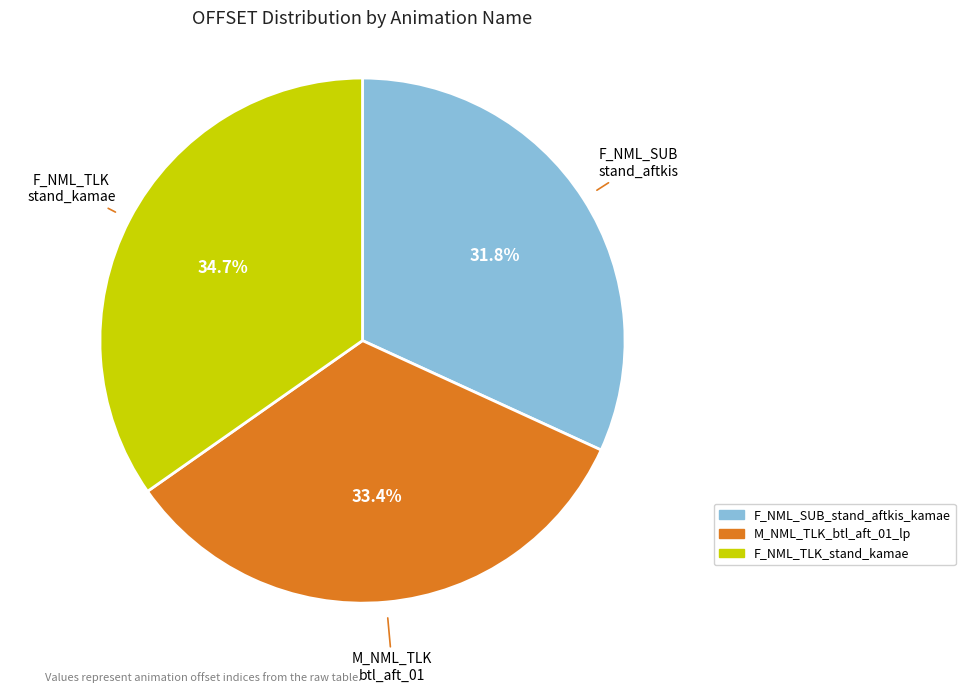

What is the total percentage of F_NML_SUB_stand_aftkis_kamae and F_NML_TLK_stand_kamae?

66.6%